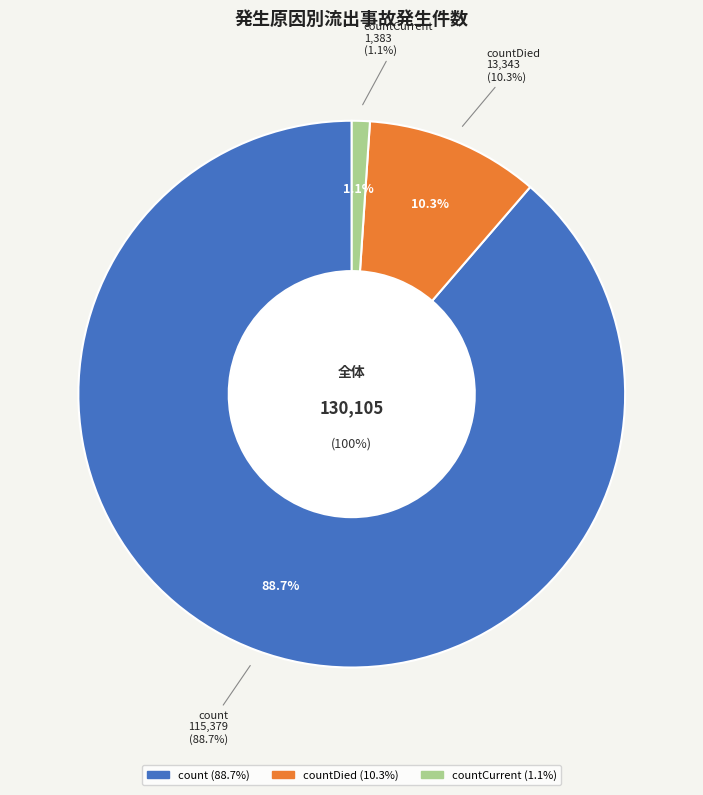

How many slices are in this pie chart?

3